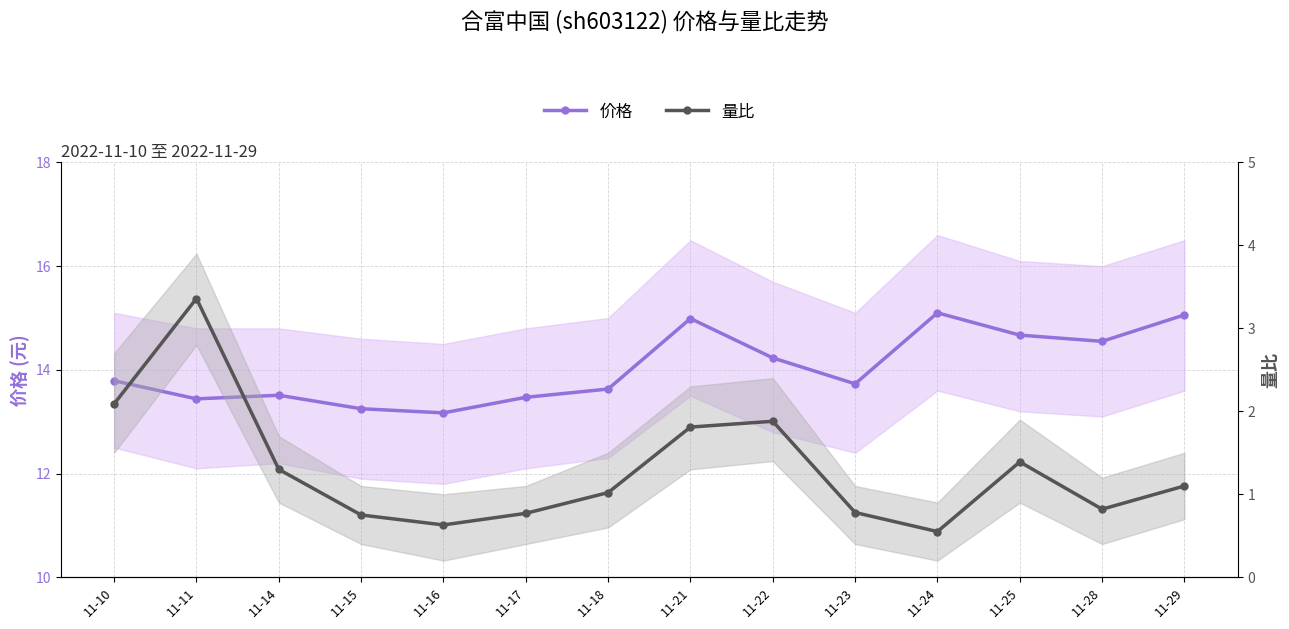

True or false: 价格 has a value of 13.8 at 11-10.

True